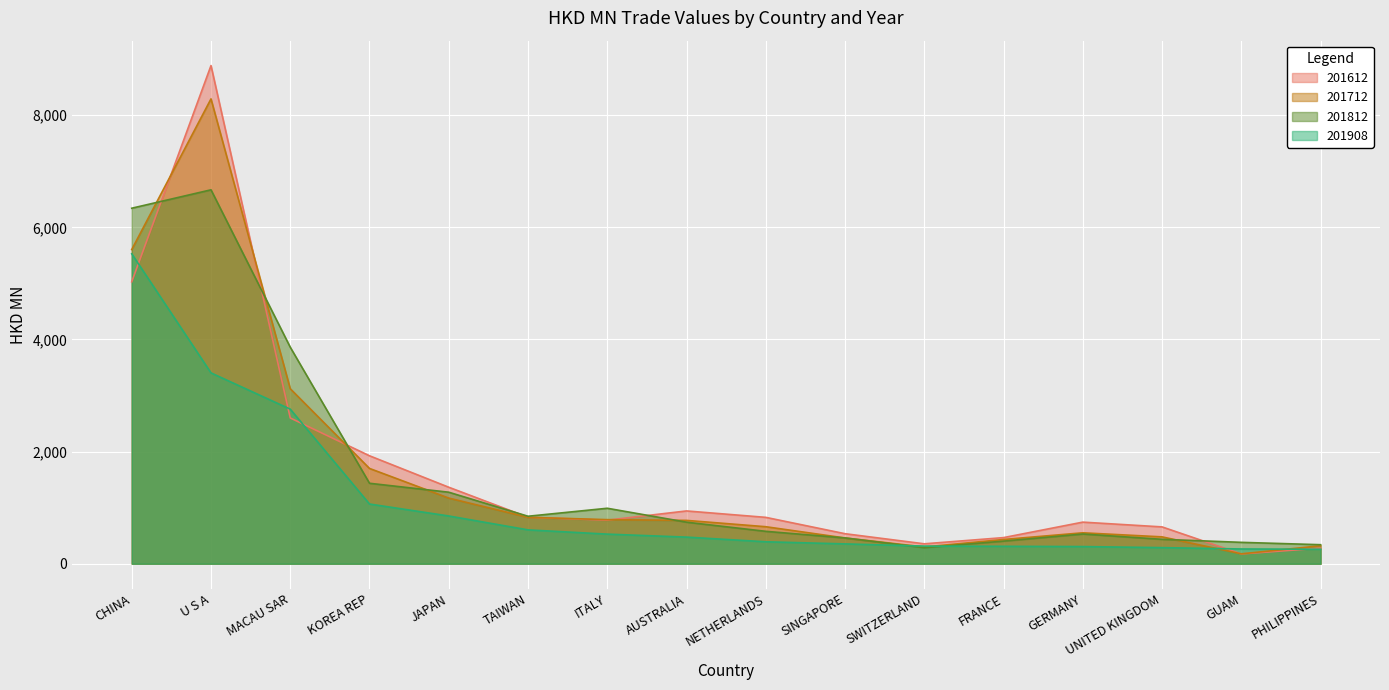

After their last crossing, which series has the higher values: 201612 or 201812?

201812